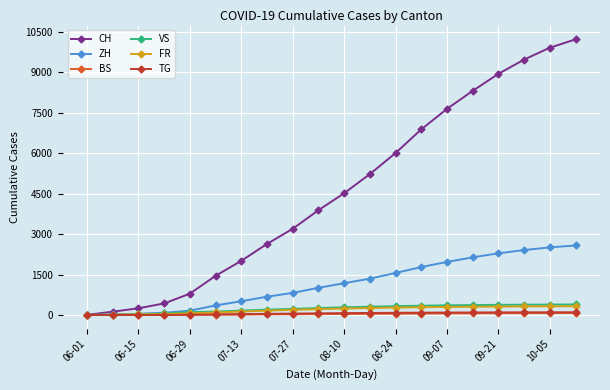

At how many categories does at least one series exceed 6650?

7